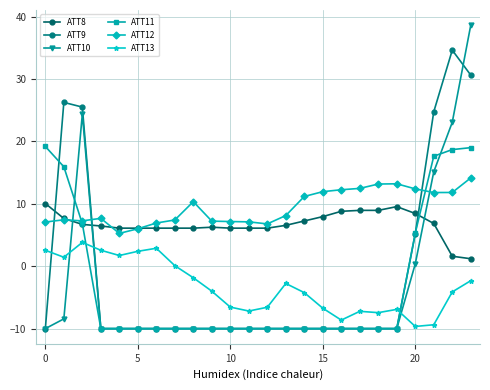

What is the difference between the maximum and second lowest values in the ATT9 series?

44.6